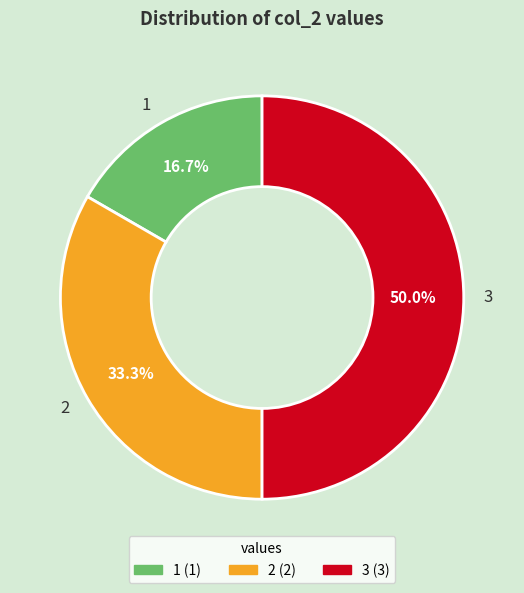

Count the number of slices in the pie.

3